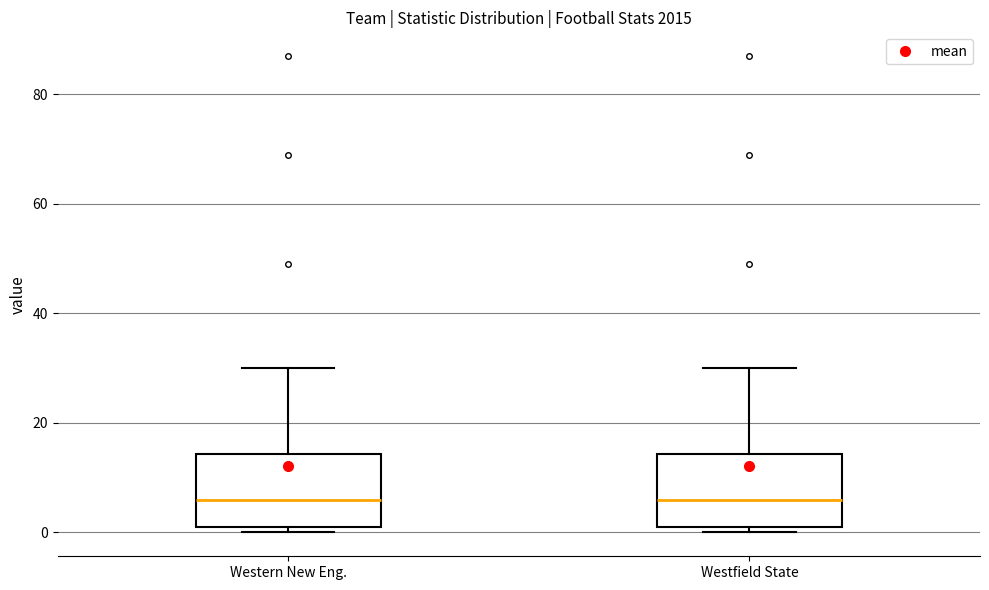

Where is the lower edge of the box for Westfield State on the y-axis? The values are not printed on the chart, so give them approximately, as read against the axis.

2